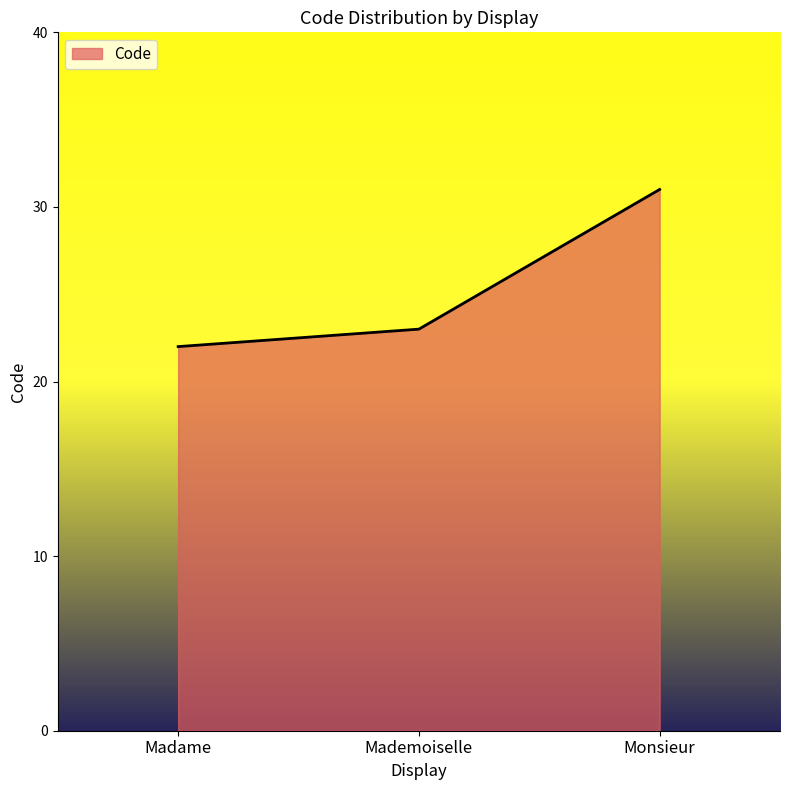

The value at Monsieur is 31. True or false?

True